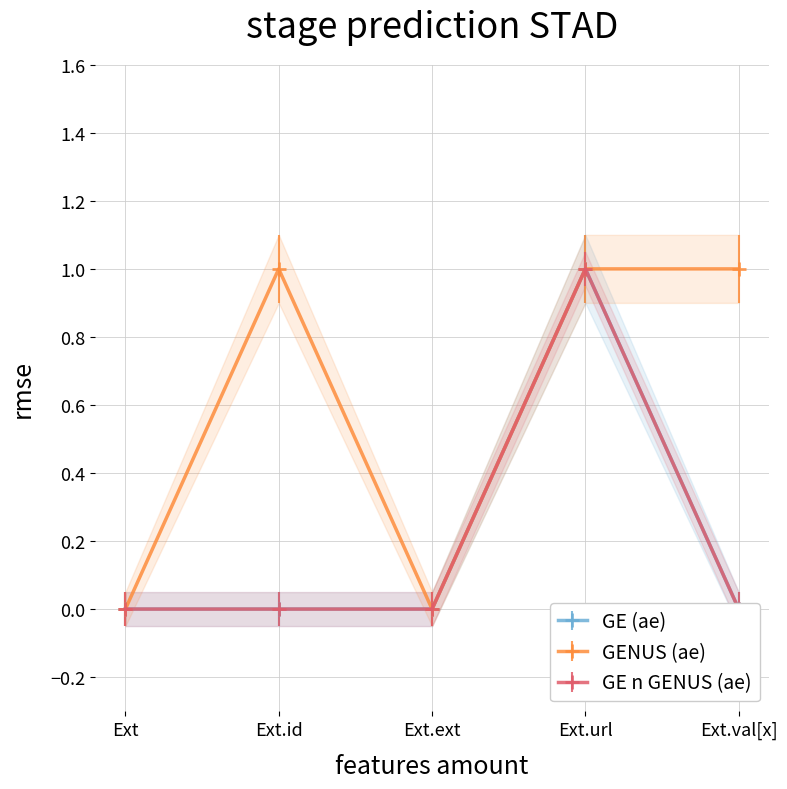

The value of GE (ae) at 1 is 1. True or false?

False